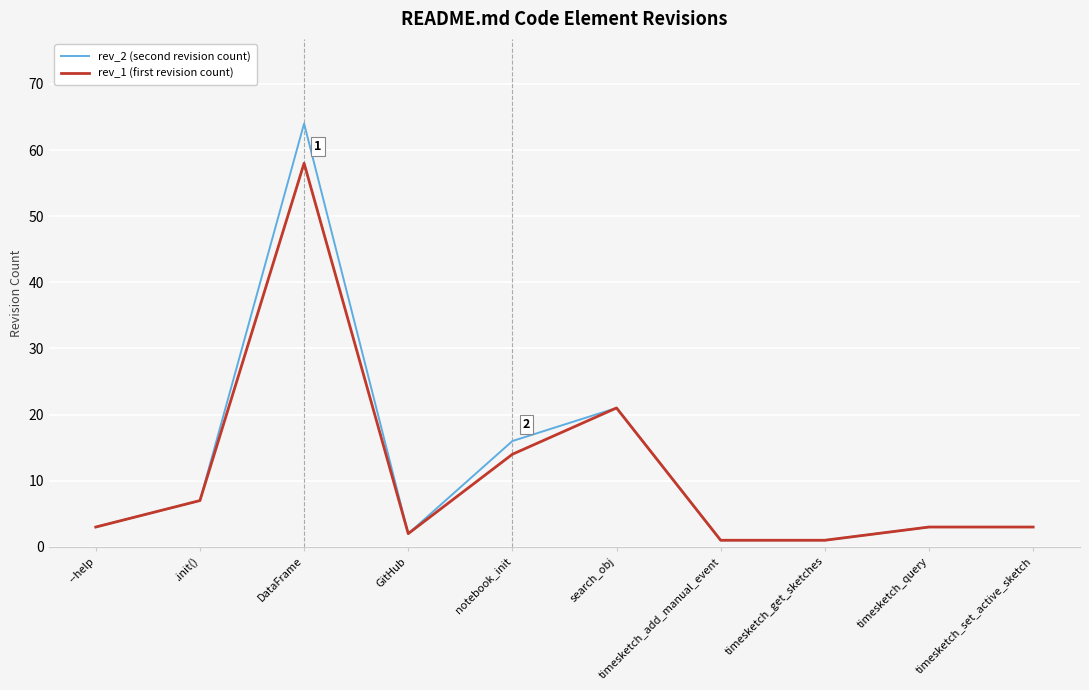

What is the maximum value shown in the chart?

64